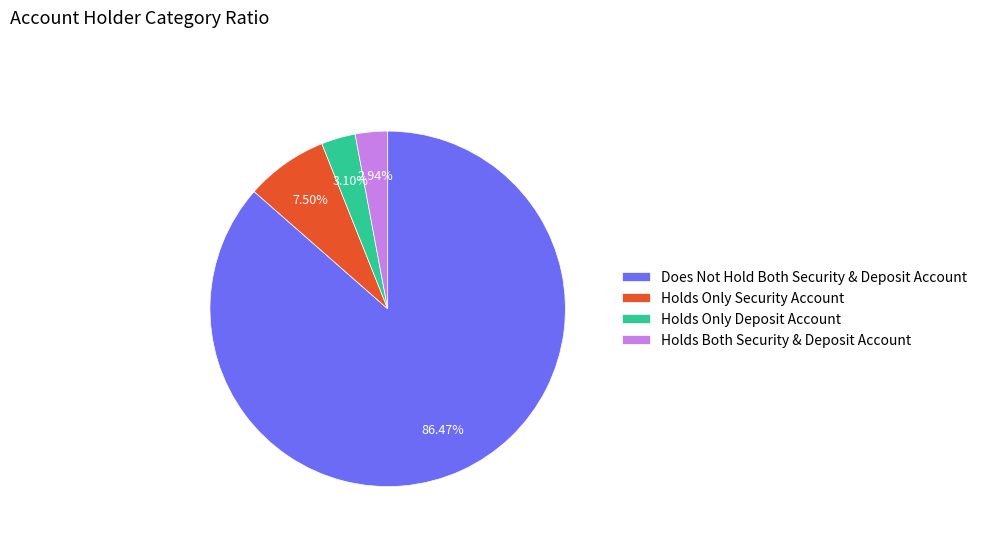

Does any single category account for the majority?

Yes